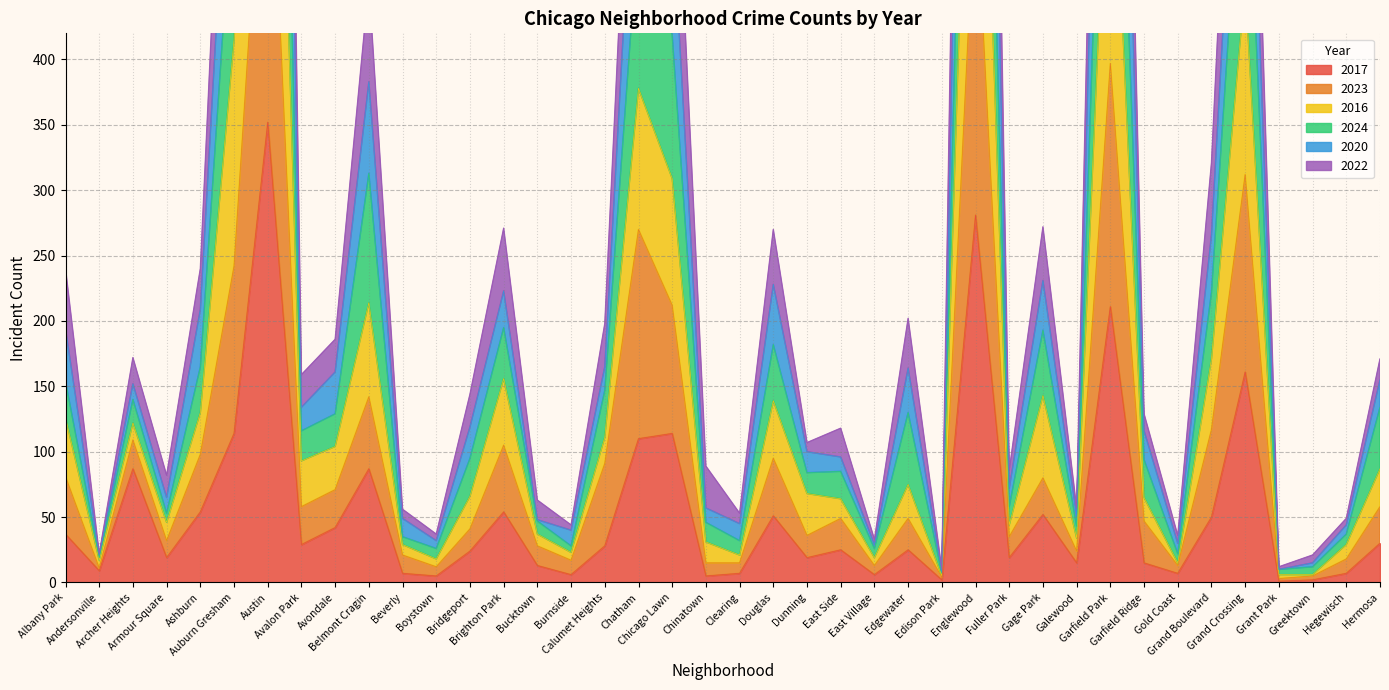

True or false: 2023 has more than 2 points higher than both neighbors.

True